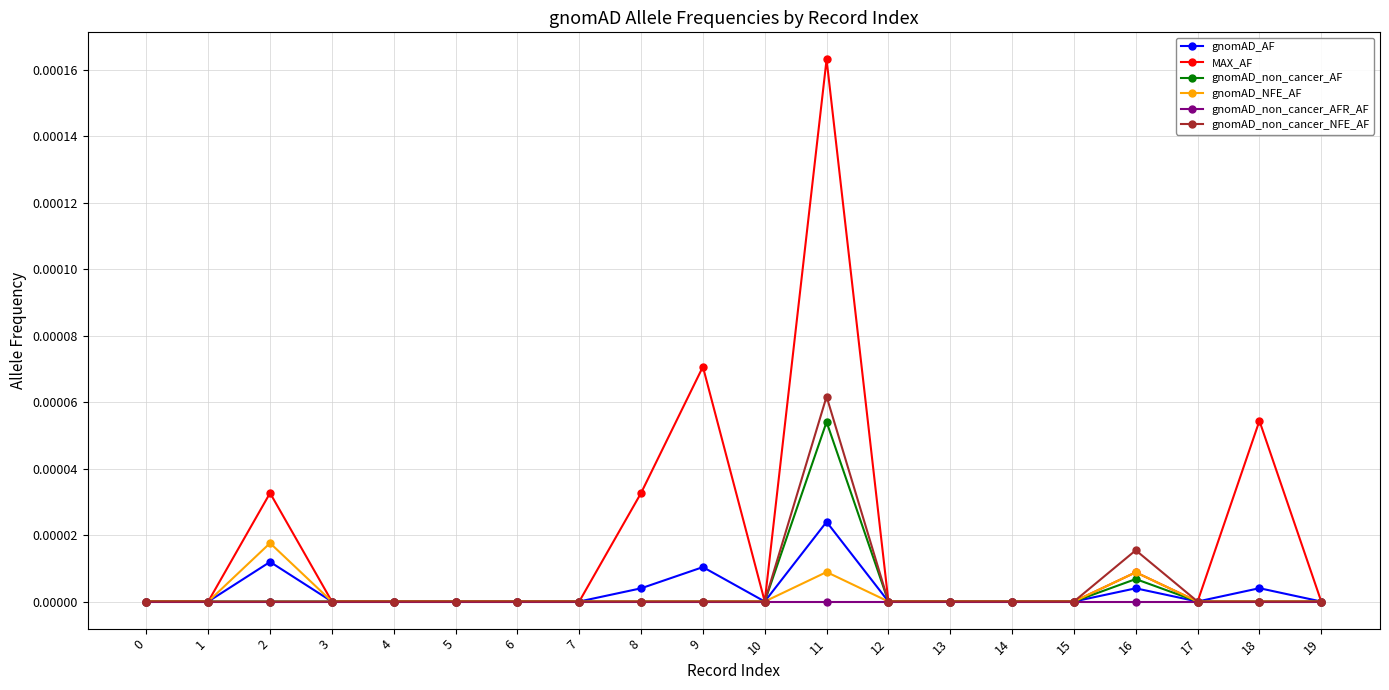

True or false: MAX_AF has more than 1 interior local peaks.

True